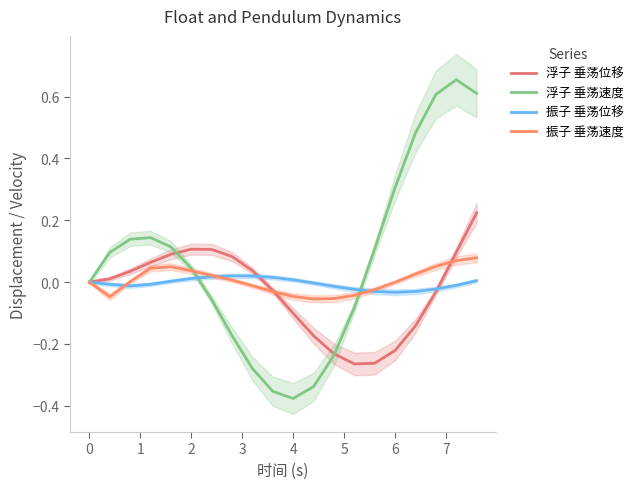

At which label does 振子 垂荡速度 first exceed 0?

1